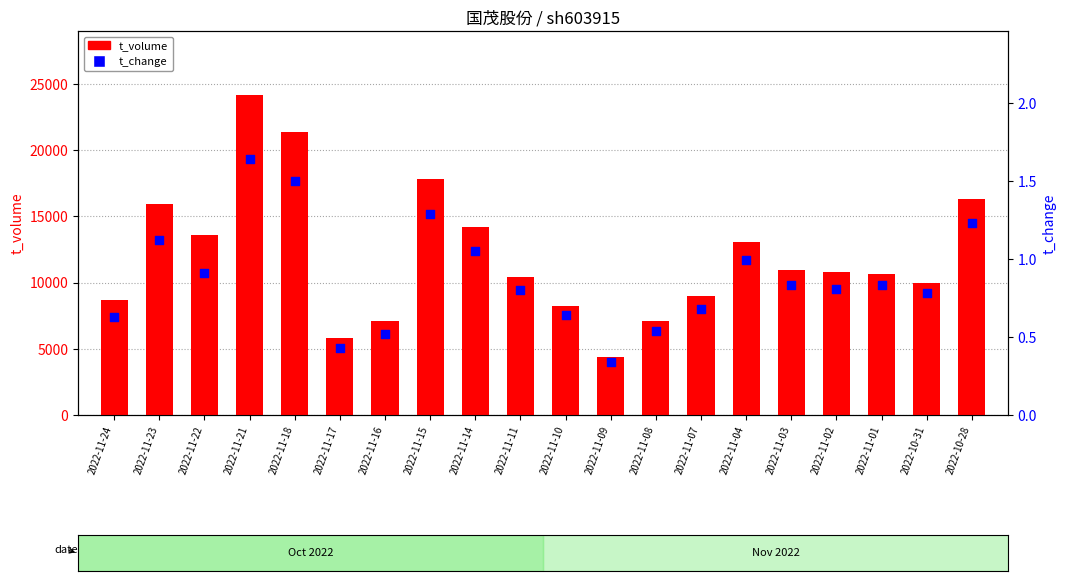

Which series has the largest Y range (max minus min)?

t_volume